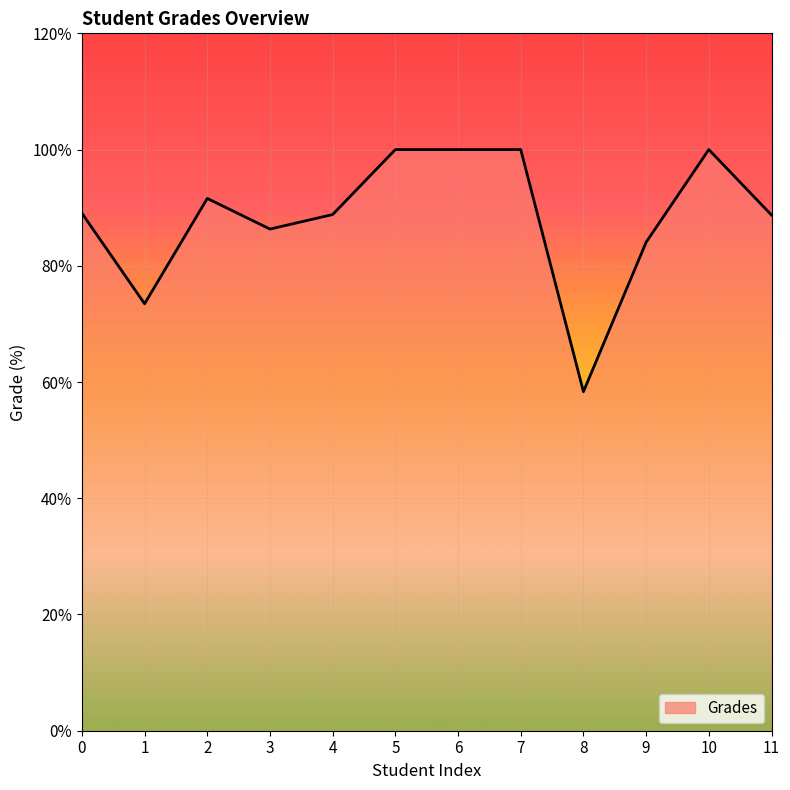

Which label corresponds to the smallest value in the chart?

8